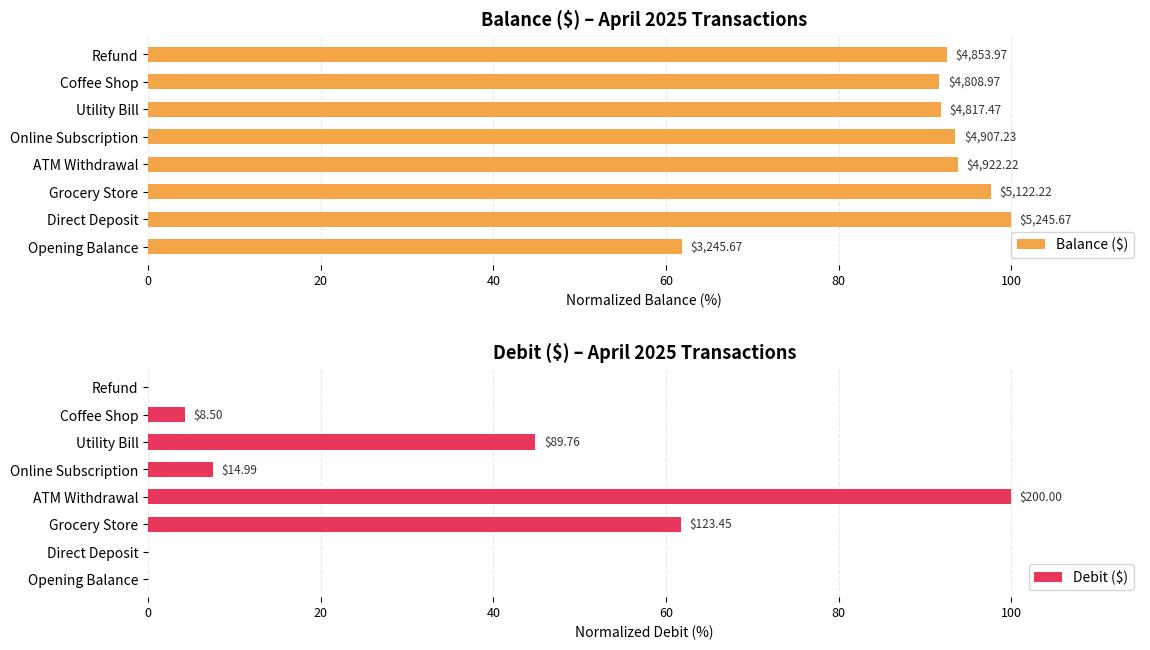

What is the approximate value of Balance ($) at Opening Balance?

61.9